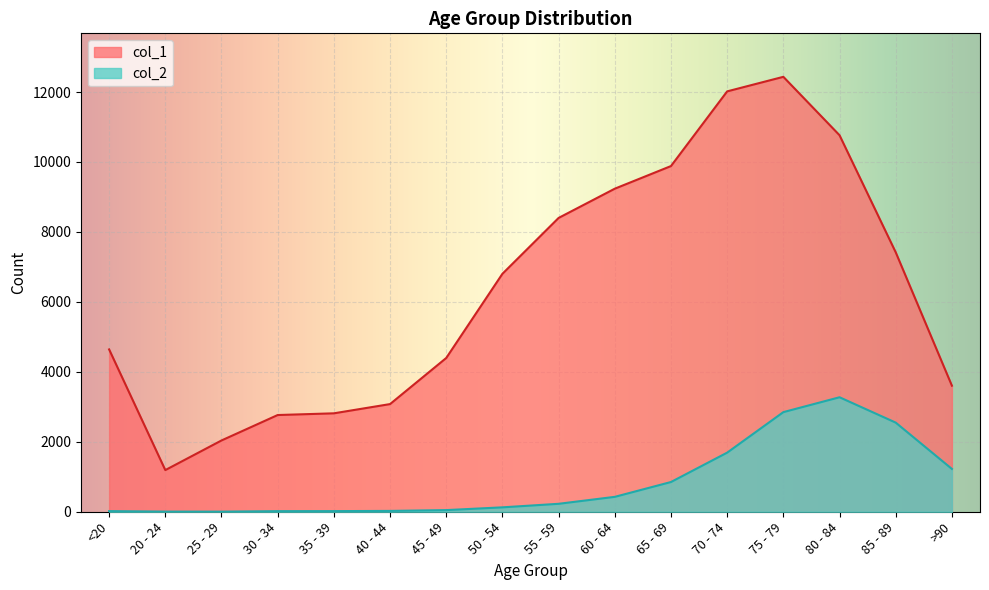

The col_1 series shows 6803 at 50 - 54. True or false?

True